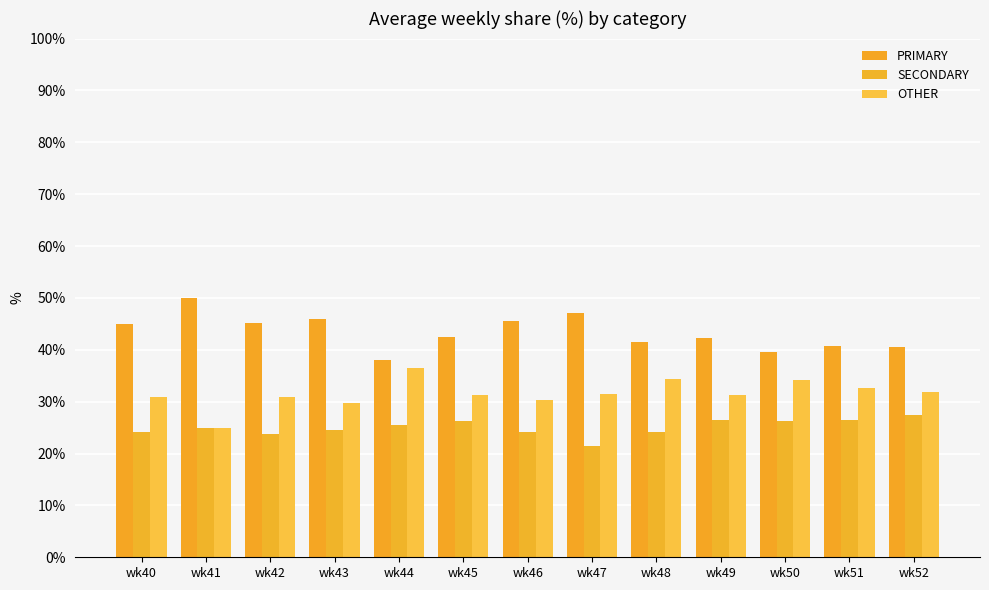

What is the value of the PRIMARY bar at the 2nd from the left?

50.0